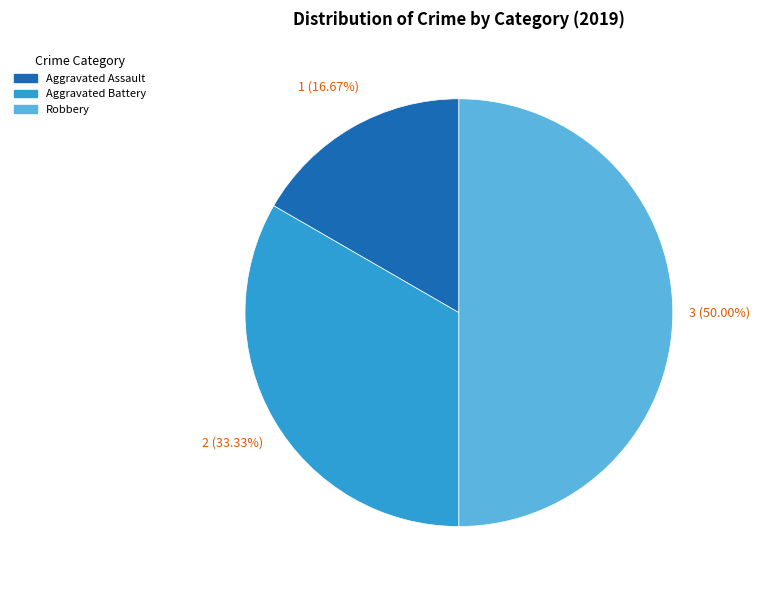

What portion of the pie excludes Aggravated Assault?

83.3%